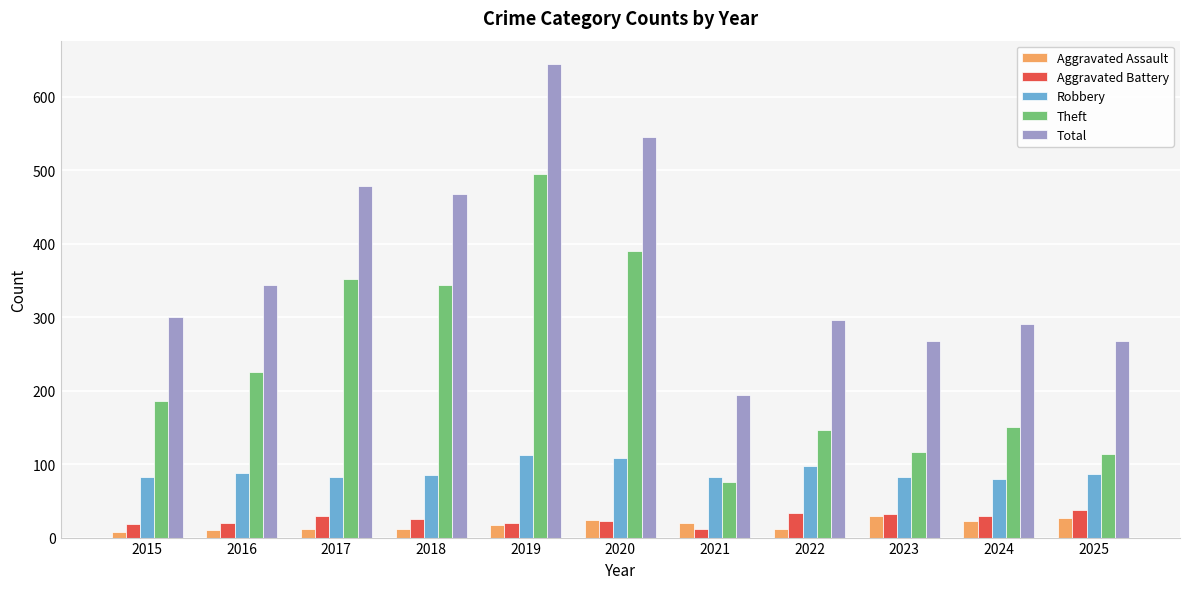

True or false: Robbery has a value of 87 at 2025.

True